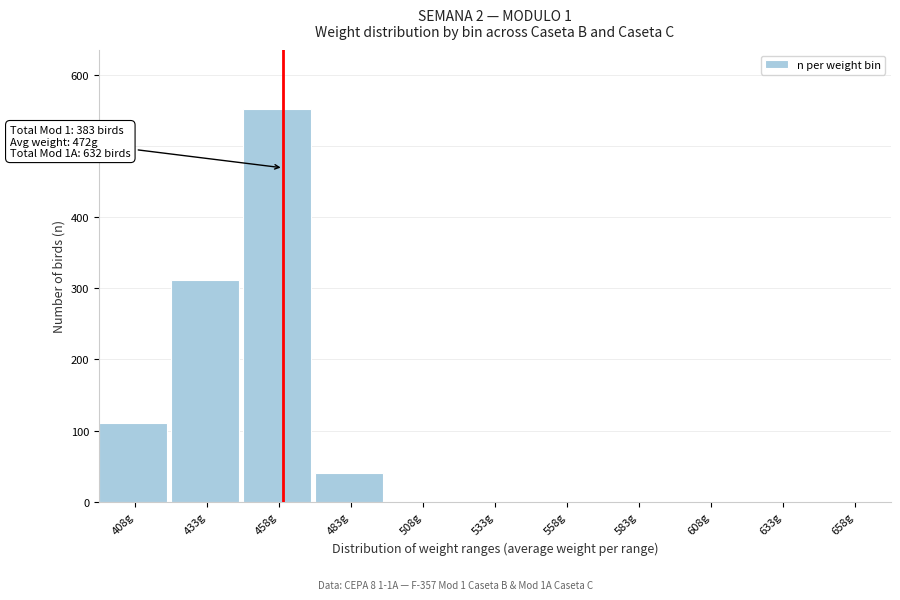

Reading left to right, what are all the values shown in this chart?

408g=111	433g=311	458g=552	483g=41	508g=0	533g=0	558g=0	583g=0	608g=0	633g=0	658g=0